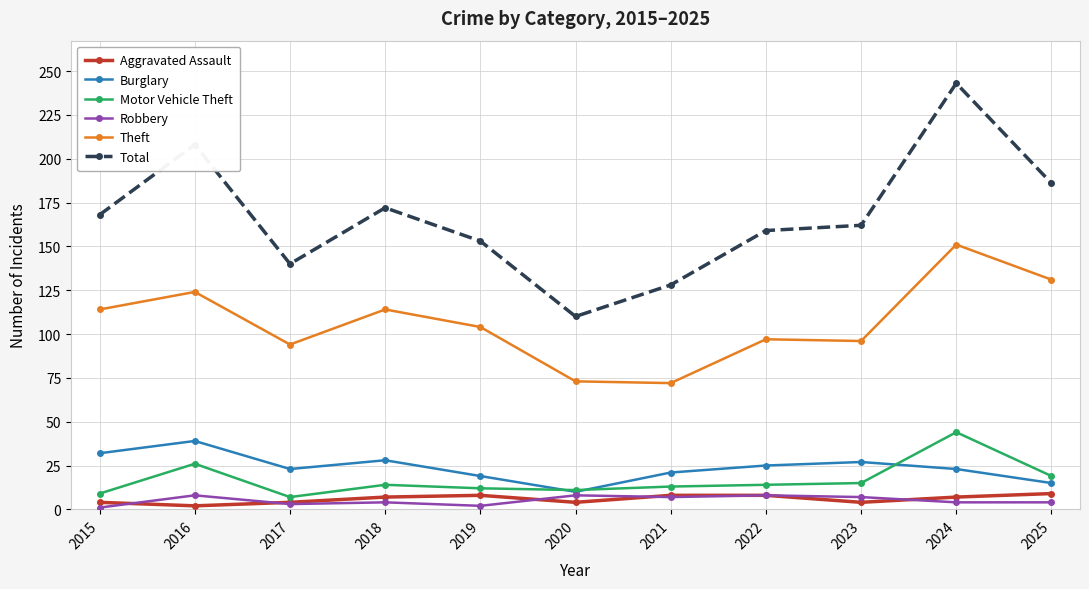

The value of Total at 2019 is 153. True or false?

True